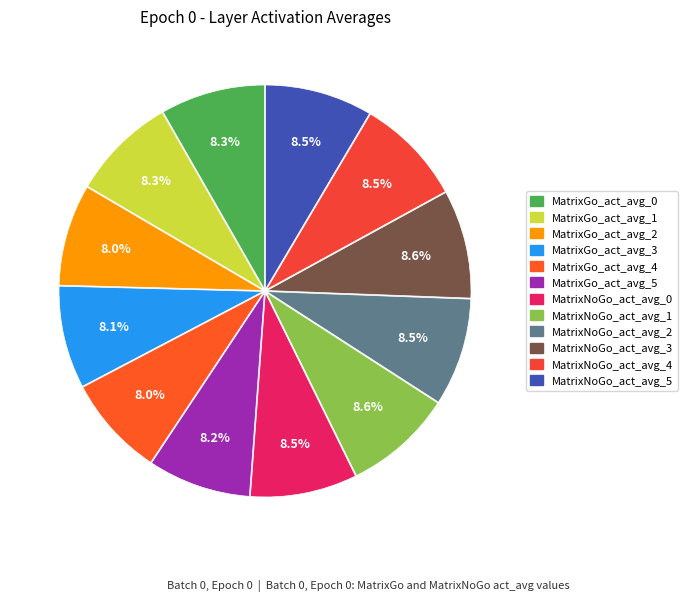

Rank the categories by value from lowest to highest.

MatrixGo_act_avg_4, MatrixGo_act_avg_2, MatrixGo_act_avg_3, MatrixGo_act_avg_5, MatrixGo_act_avg_0, MatrixGo_act_avg_1, MatrixNoGo_act_avg_0, MatrixNoGo_act_avg_4, MatrixNoGo_act_avg_5, MatrixNoGo_act_avg_2, MatrixNoGo_act_avg_3, MatrixNoGo_act_avg_1